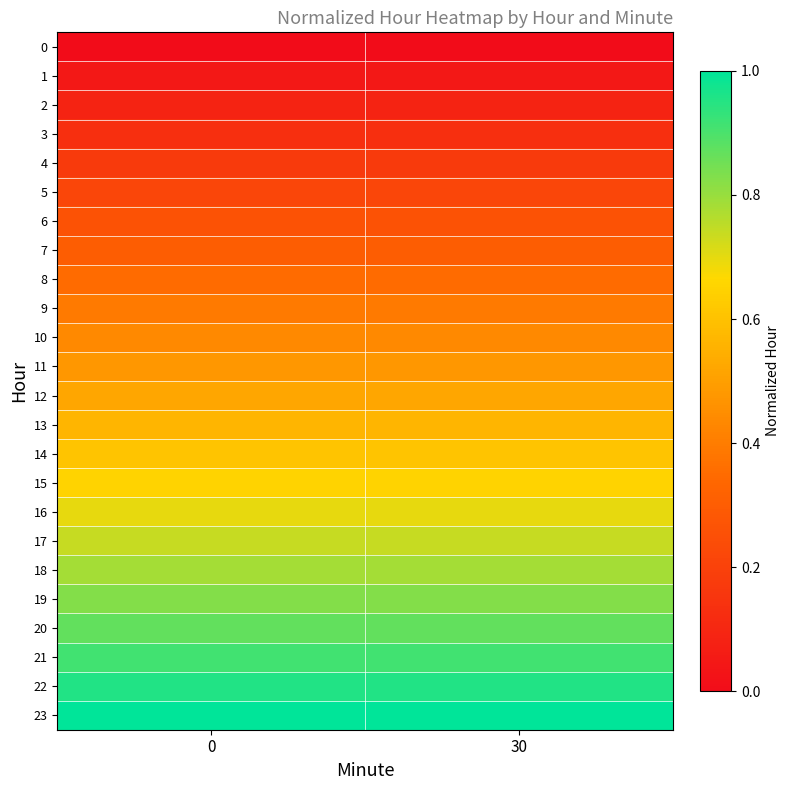

How many categories are shown in the chart?

2